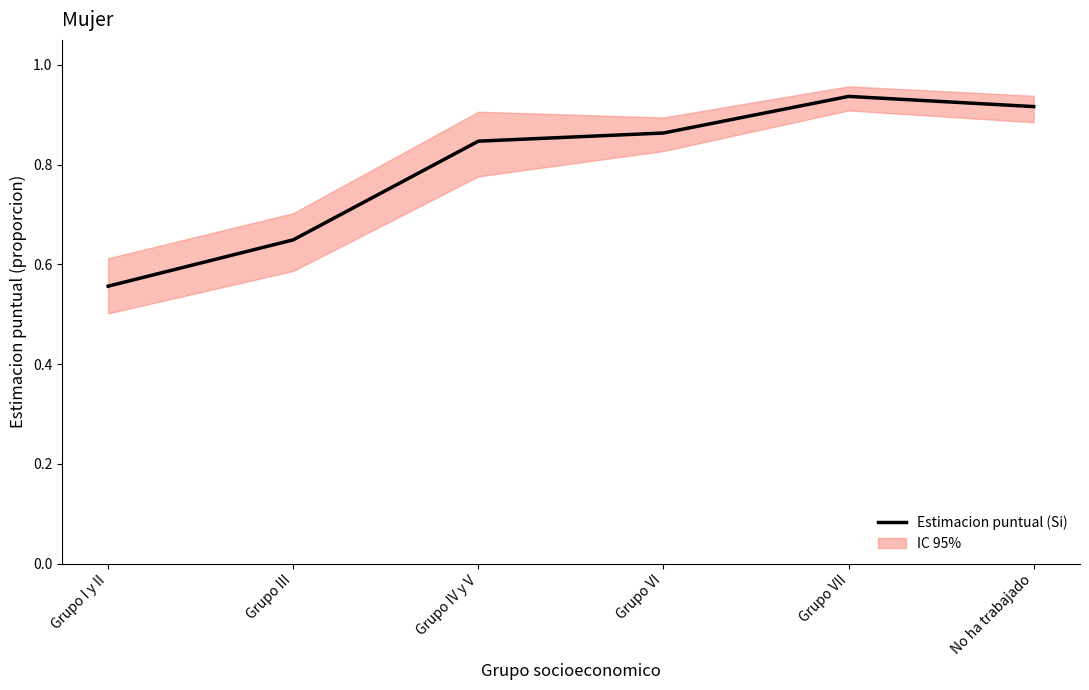

True or false: there are more than 2 points higher than both neighbors.

False